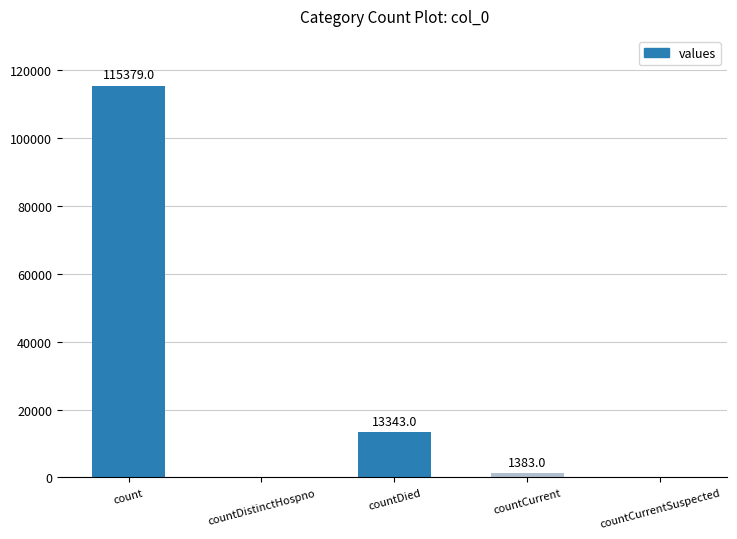

The value at countCurrentSuspected is 0. True or false?

True